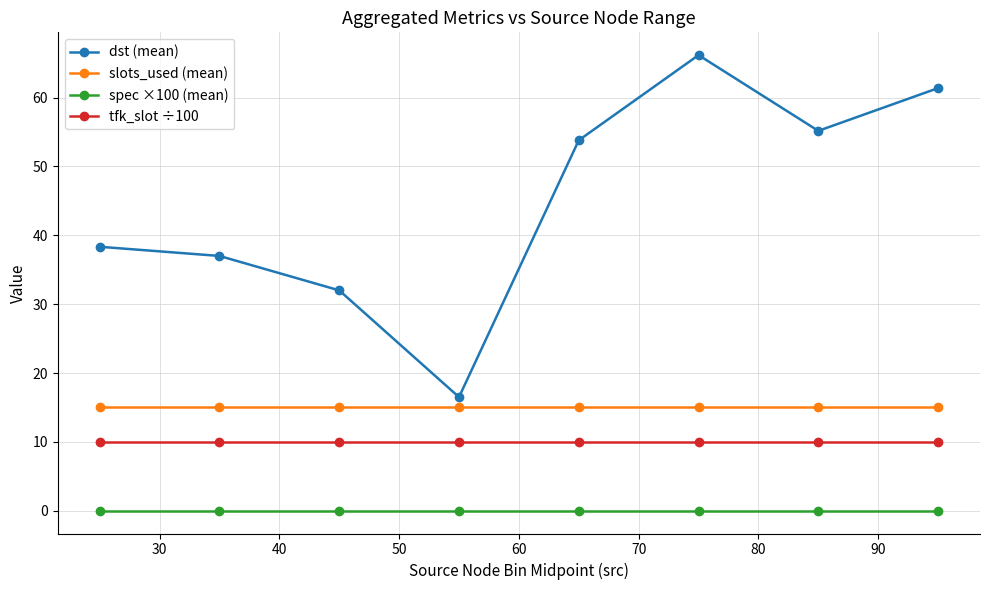

True or false: tfk_slot ÷100 and spec ×100 (mean) intersect in this chart.

False